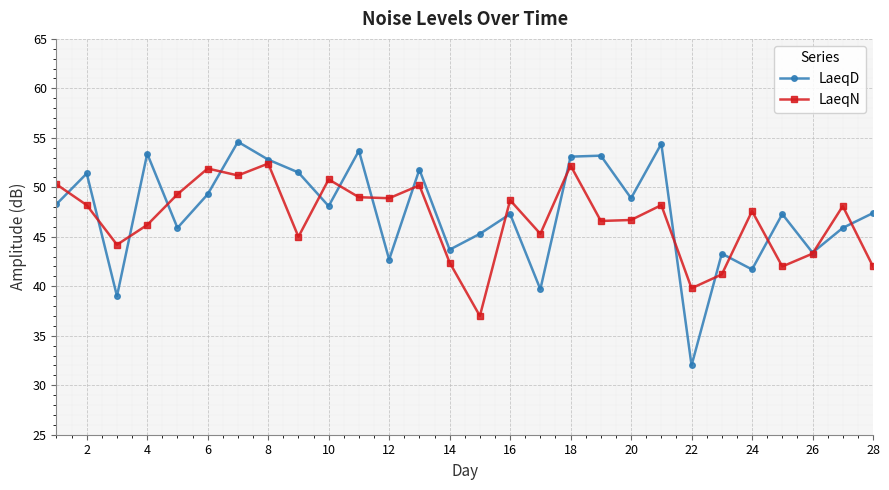

What is the maximum value shown in the chart?

54.6